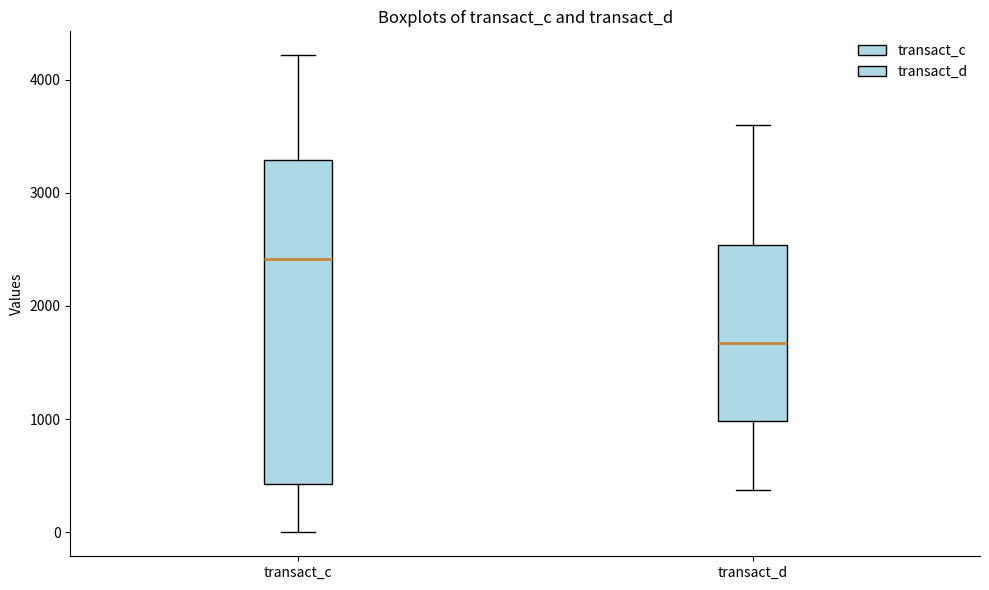

Which box's median line is the highest?

transact_c